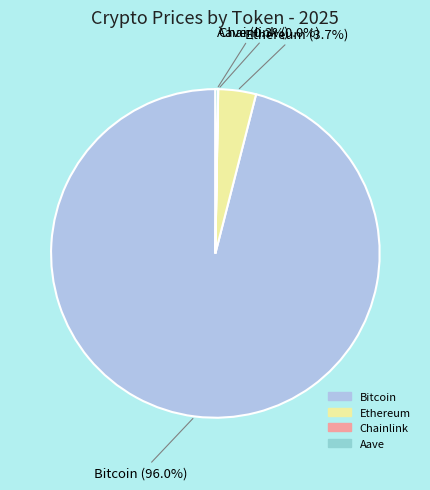

Which category accounts for the majority?

Bitcoin